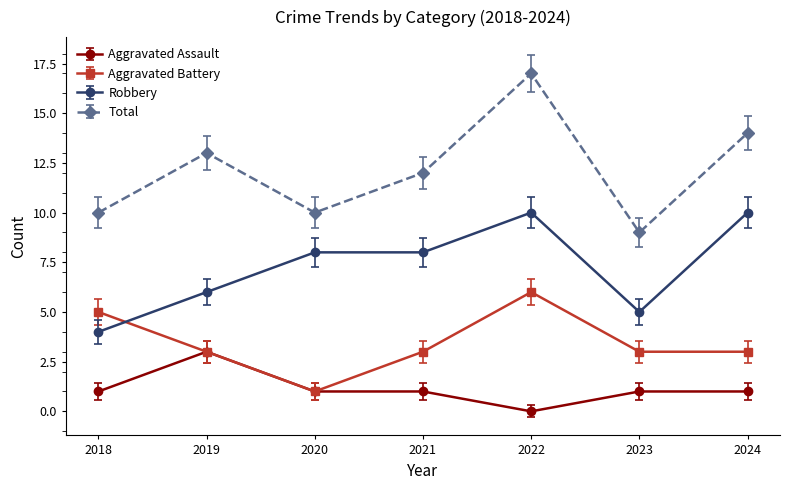

Reading left to right, transcribe all the data shown in this chart.

Aggravated Assault: 1	3	1	1	0	1	1
Aggravated Battery: 5	3	1	3	6	3	3
Robbery: 4	6	8	8	10	5	10
Total: 10	13	10	12	17	9	14